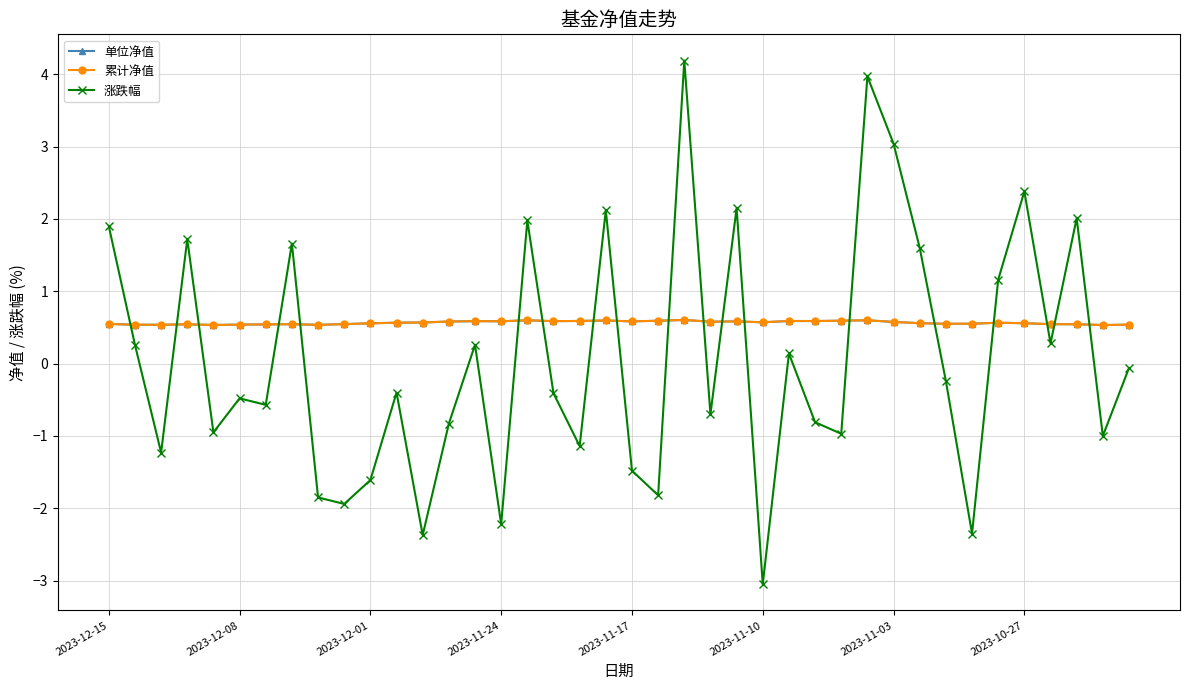

At which category is the sum across all series the highest?

22